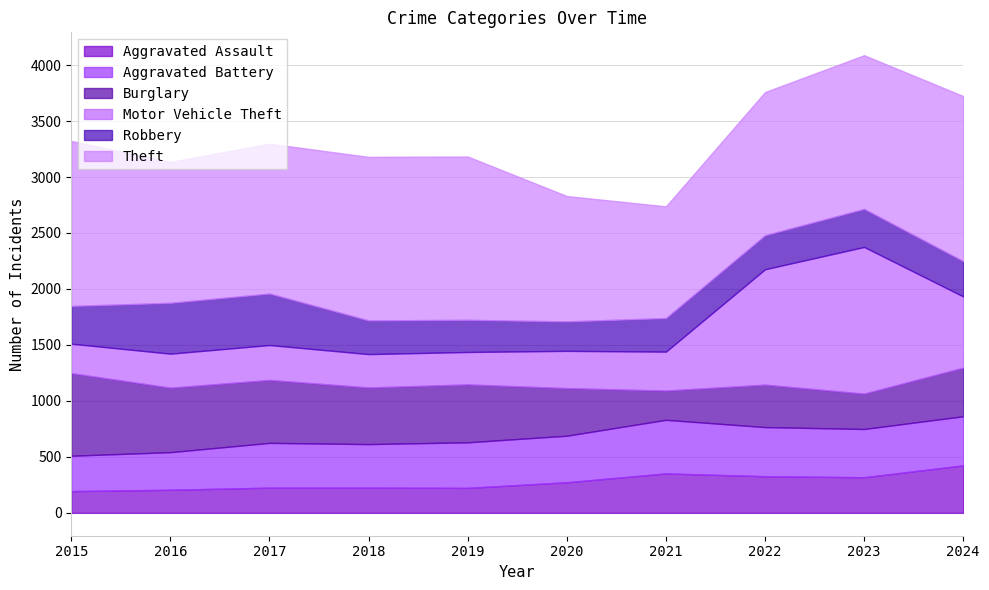

True or false: Motor Vehicle Theft has a value of 116 at 2019.

False